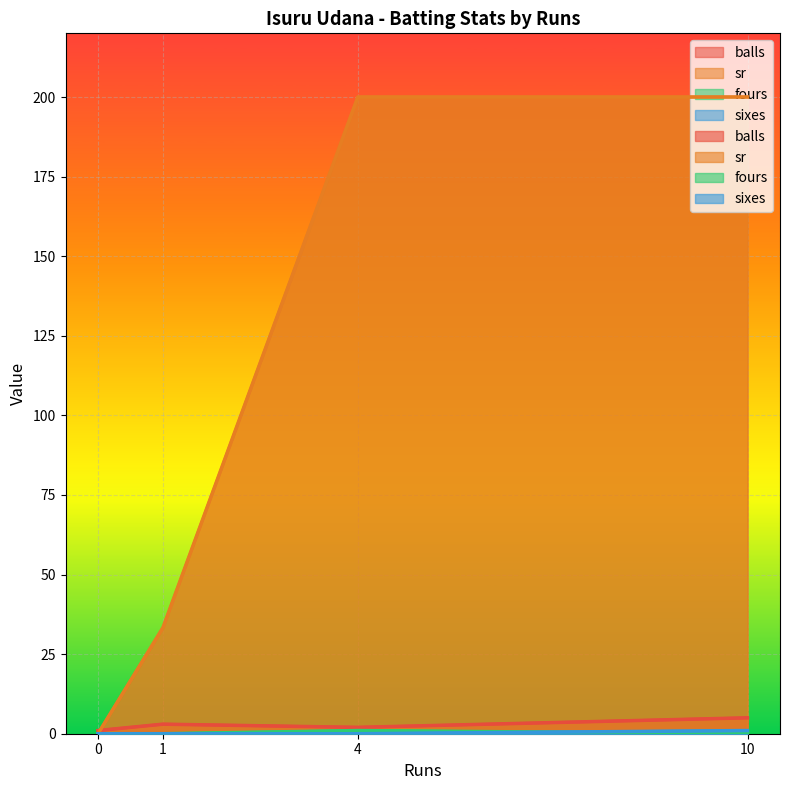

What value does the balls series have at 0?

1.0